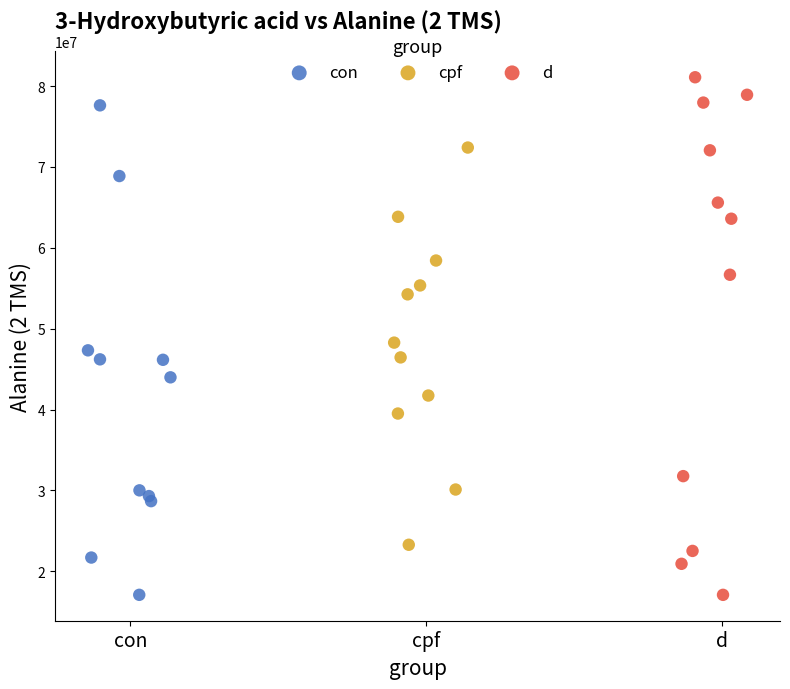

Which series reaches the maximum Y coordinate?

d